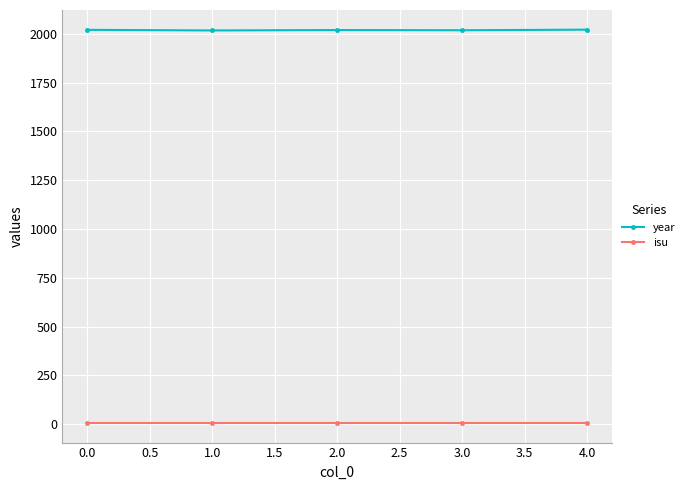

True or false: year has more than 2 interior local peaks.

False